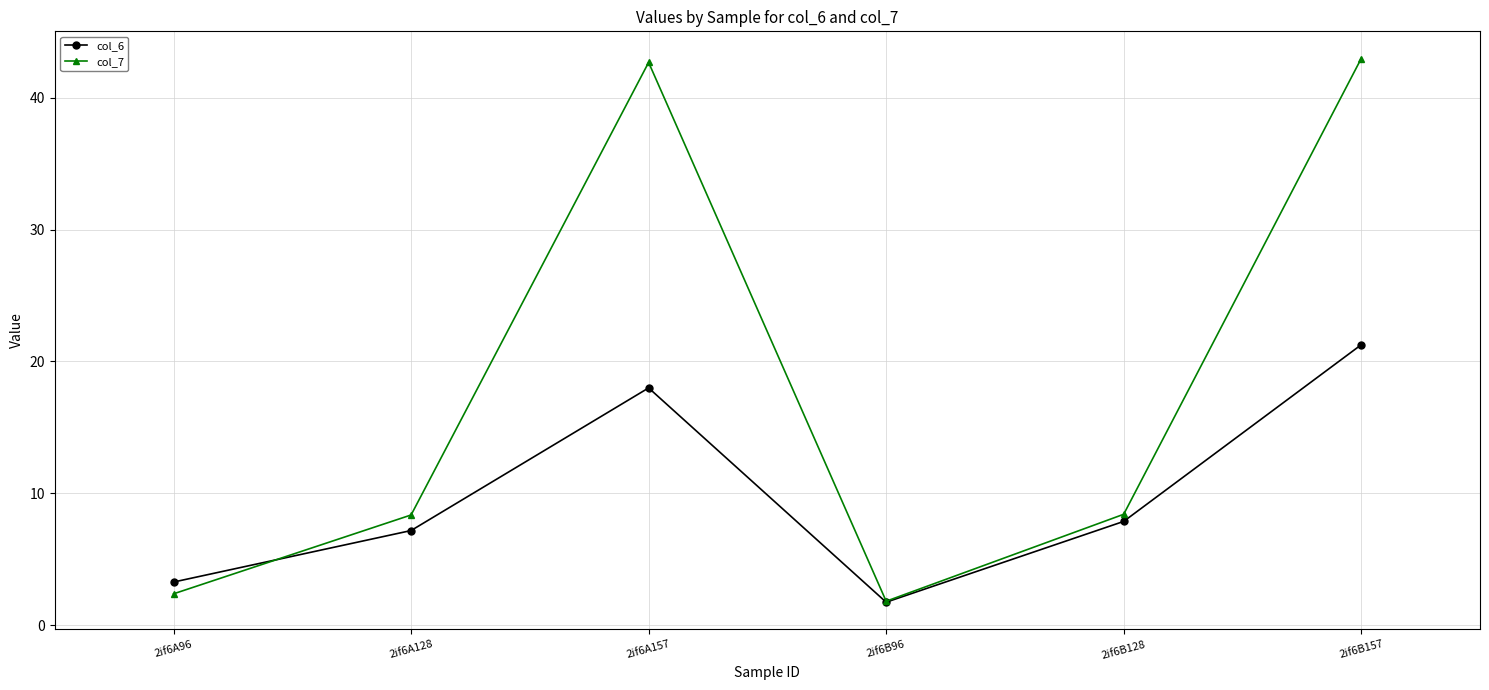

True or false: col_7 and col_6 intersect in this chart.

True